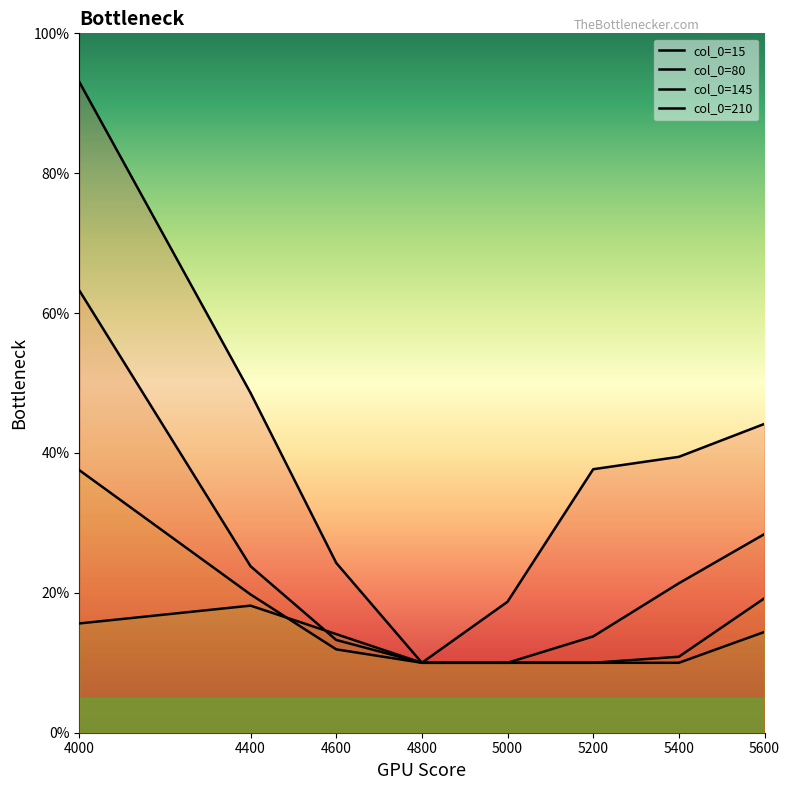

Where is the first local maximum for 210?

4400